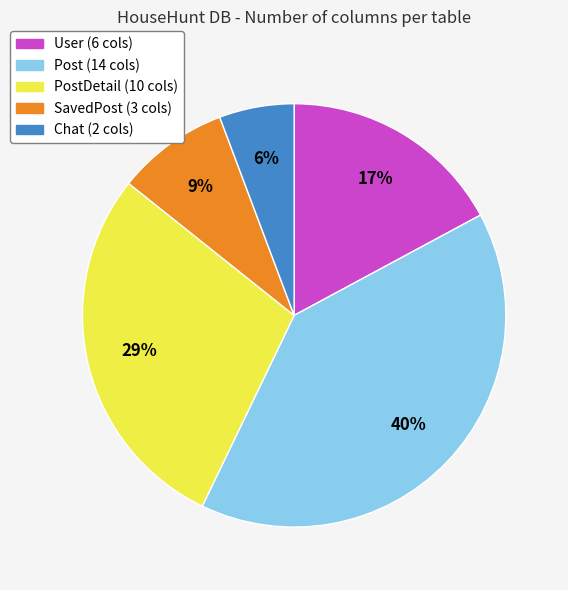

To the nearest percent, what is the average slice percentage?

20%